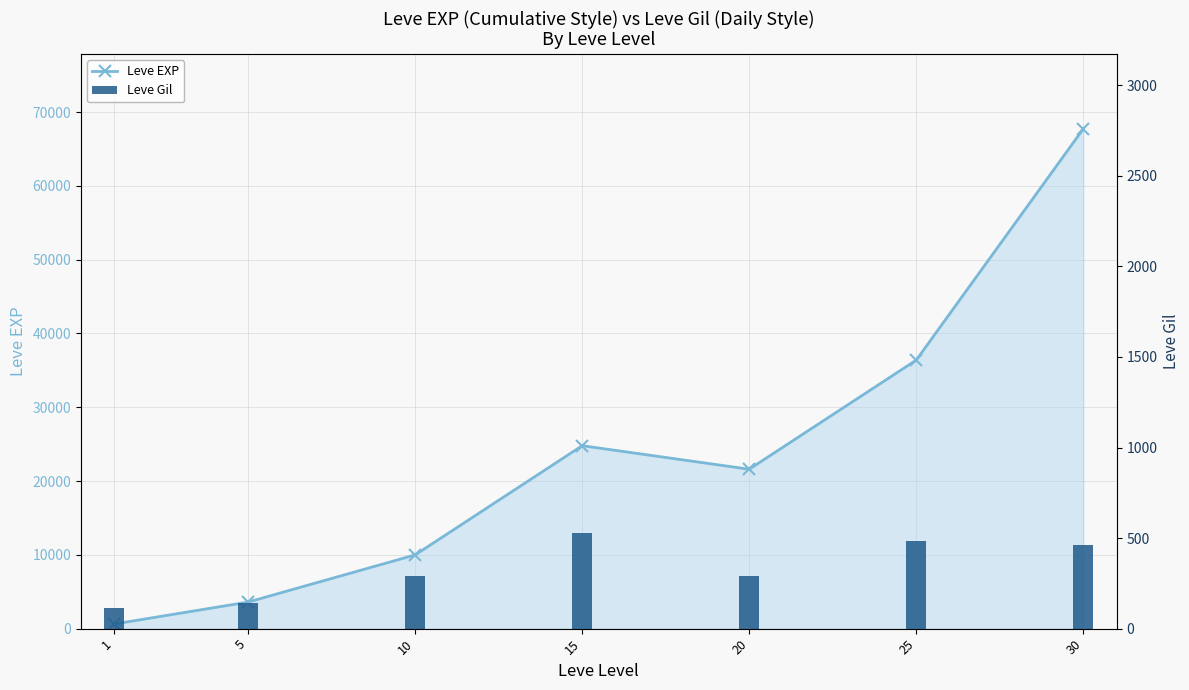

The value of Leve Gil at 10 is 143. True or false?

False